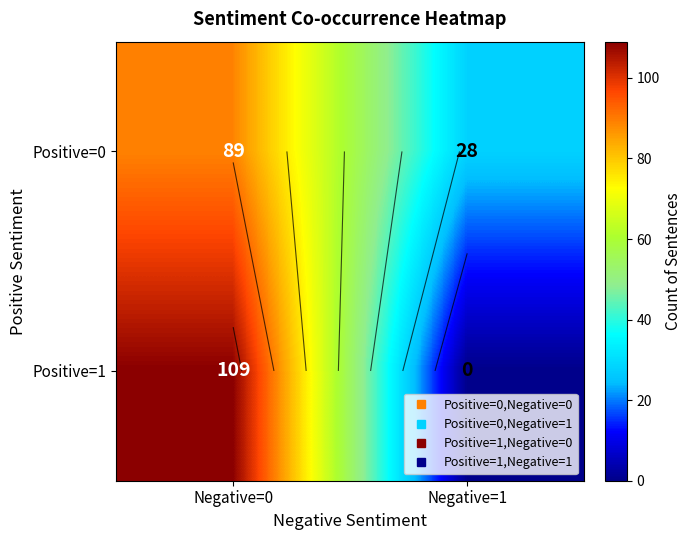

Rank the series by their average value, from highest to lowest.

Positive=0, Positive=1